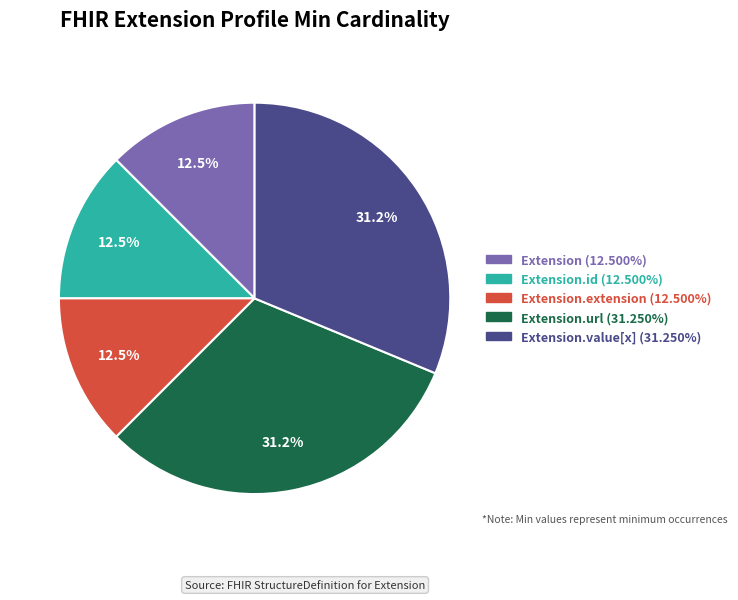

Does any single category account for the majority?

No